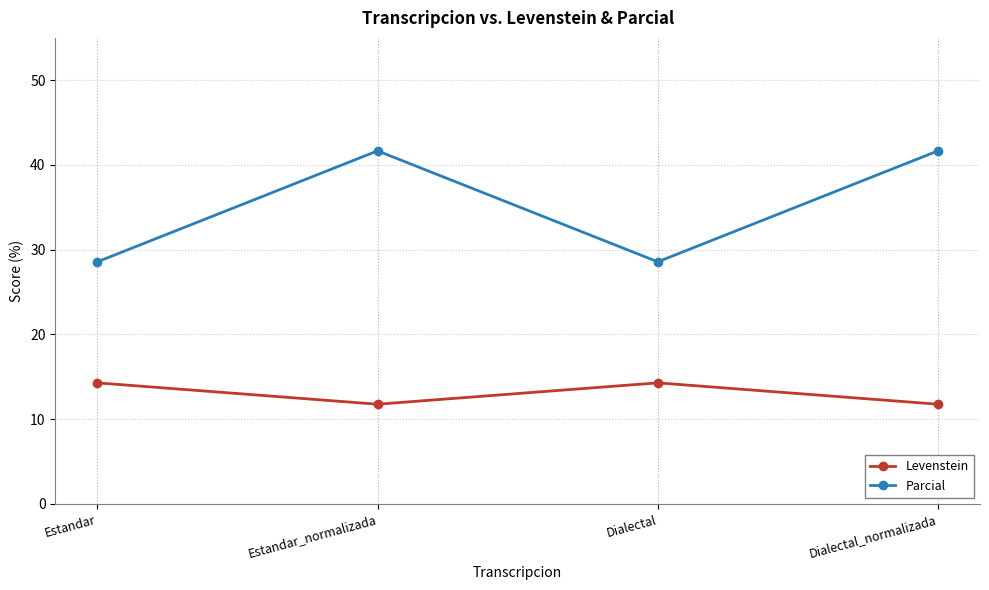

What is the difference between the maximum and minimum values in the Parcial series?

13.1